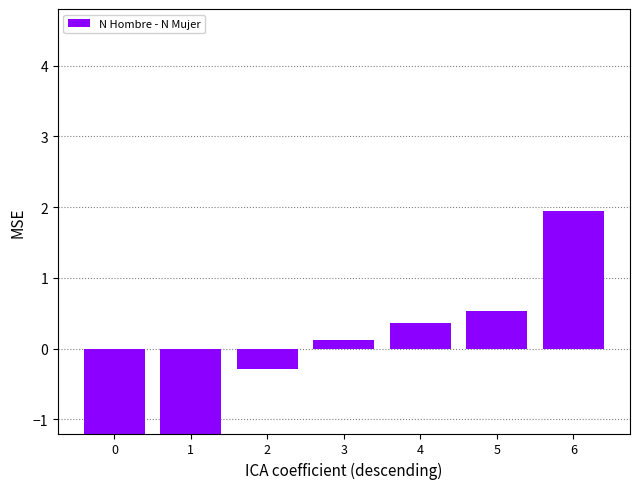

List the labels in order of value, largest first.

6, 5, 4, 3, 2, 1, 0